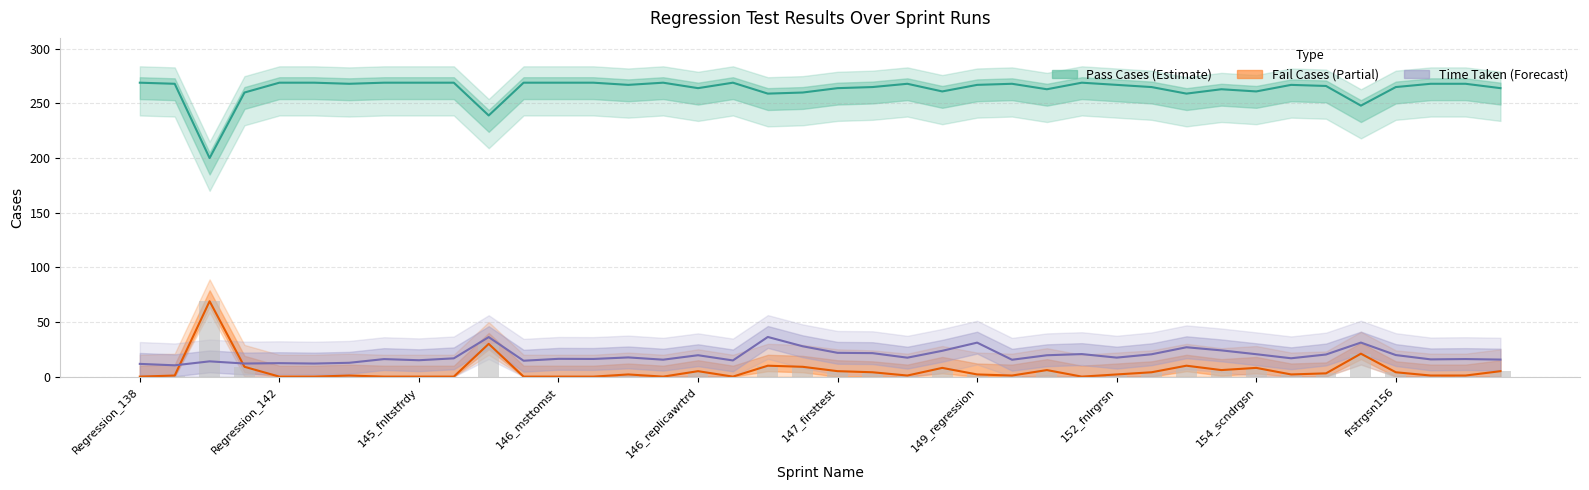

The Fail Cases (bar) series shows 2.8 at 149_regression. True or false?

False